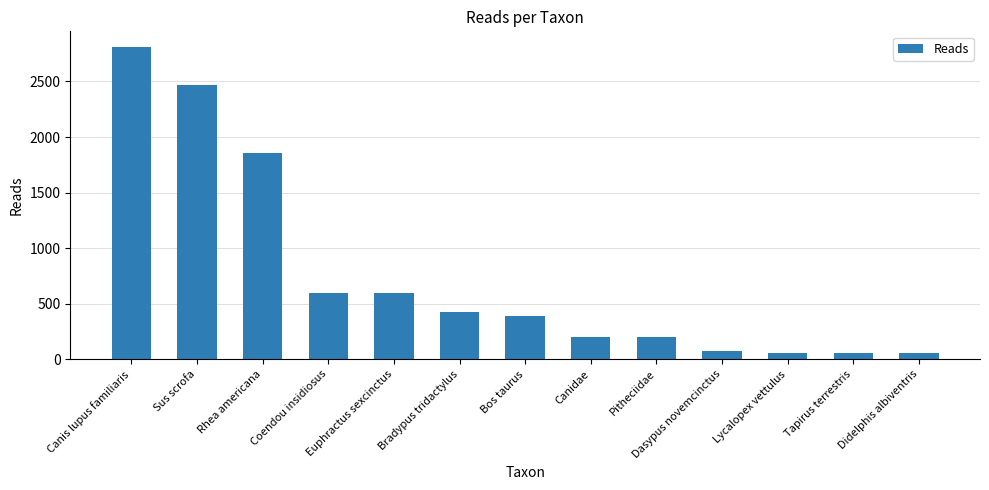

The value at Sus scrofa is 4248. True or false?

False